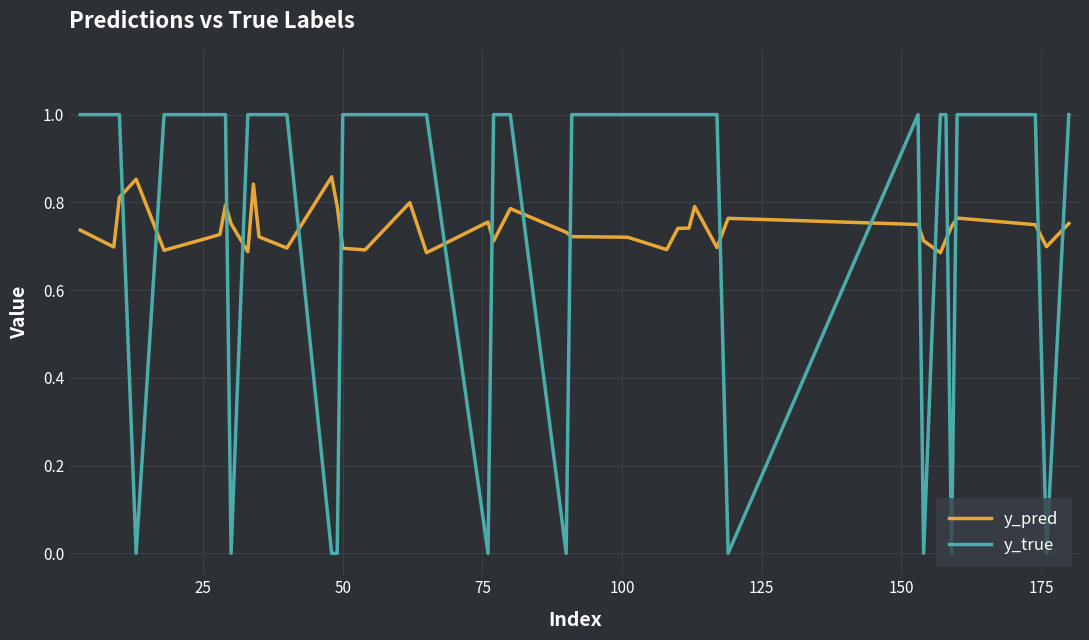

Rank the series by their maximum value, from highest to lowest.

y_true, y_pred